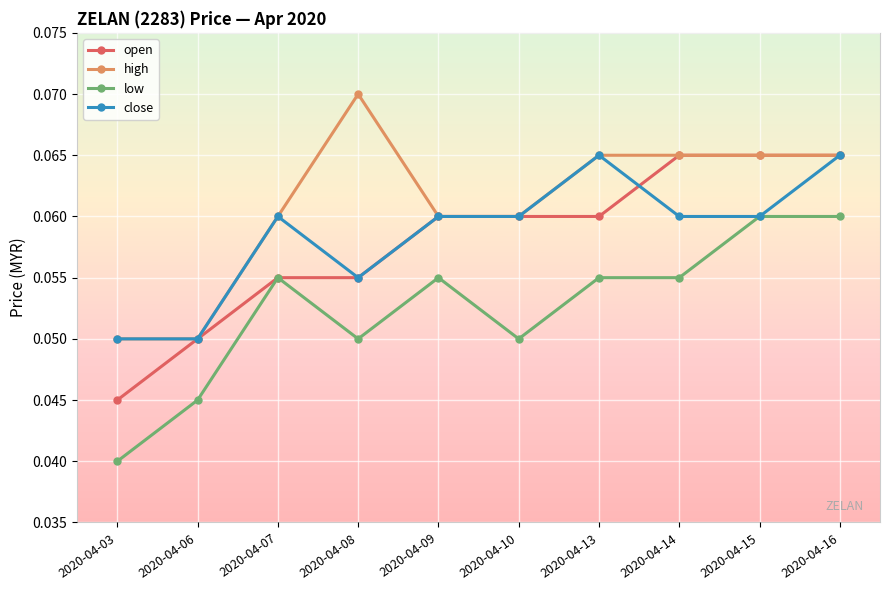

Which series changed the most between 2020-04-15 and 2020-04-16?

close